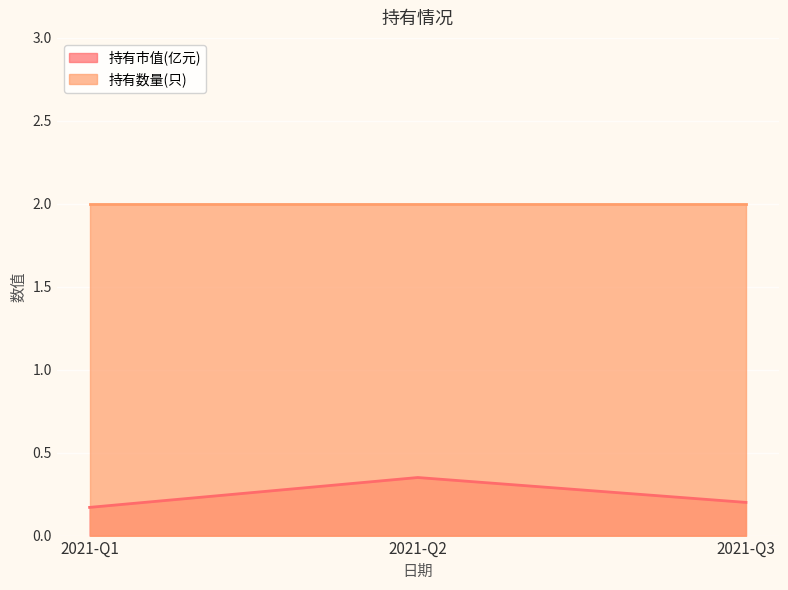

Rank the categories by value from highest to lowest.

2021-Q2, 2021-Q3, 2021-Q1